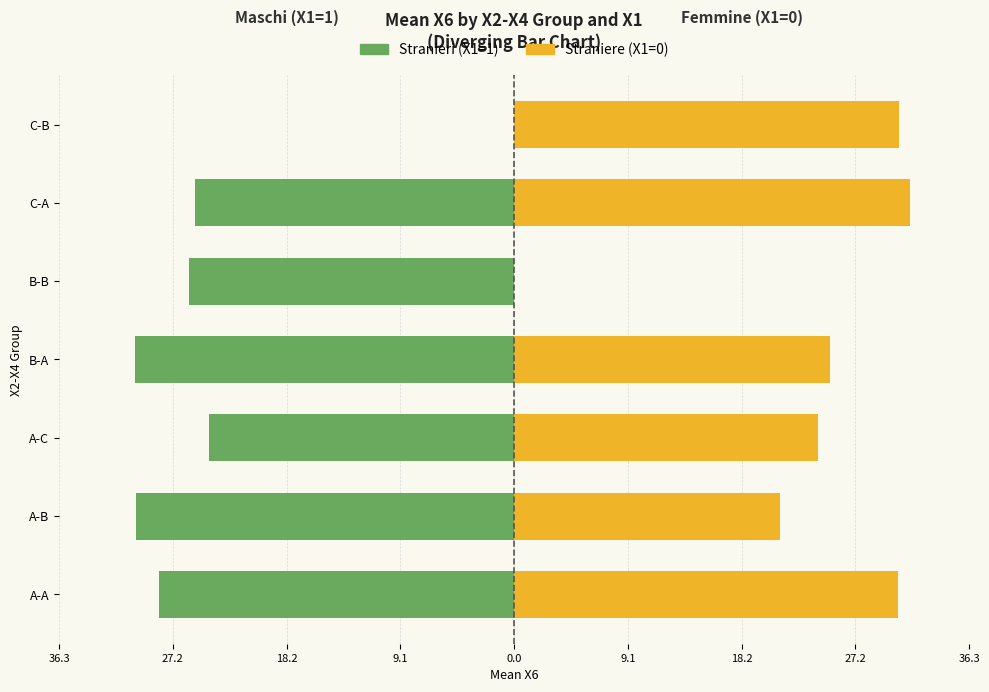

The Straniere series shows 31.6 at C-A. True or false?

True